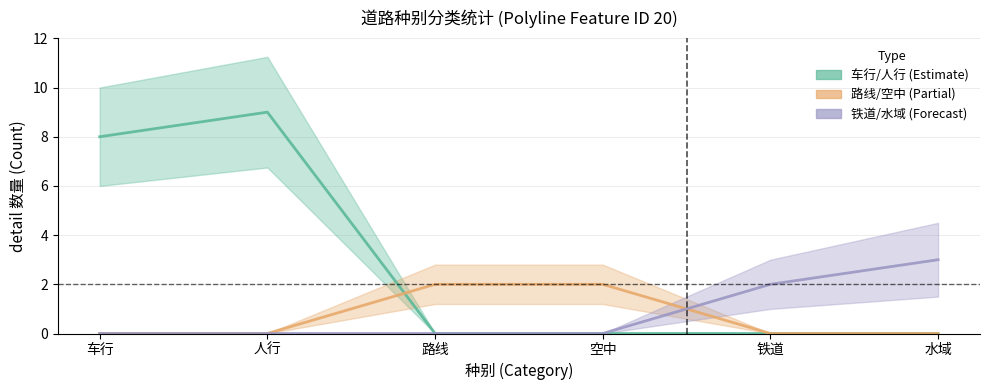

Is it true that 路线/空中 (Partial) equals 0 at 铁道?

True